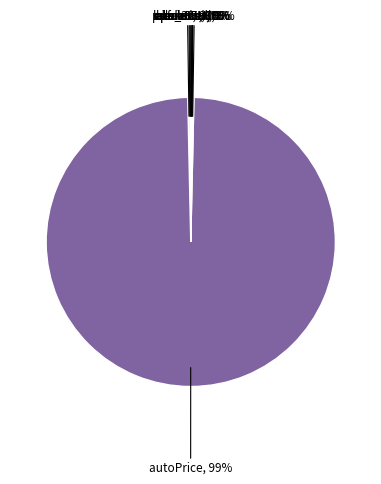

Rank the categories by value from lowest to highest.

ailerons, elevators, puma32H, bank8FM, bank32nh, abalone, fried, cpu_small, cpu_act, autoPrice